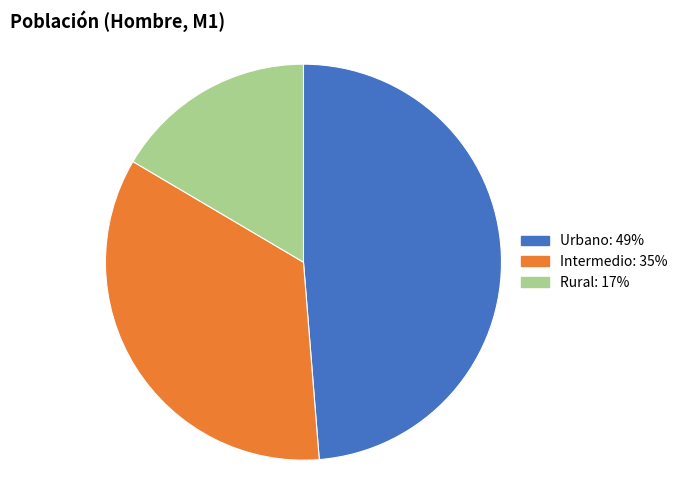

What is the largest slice in the pie chart?

Urbano